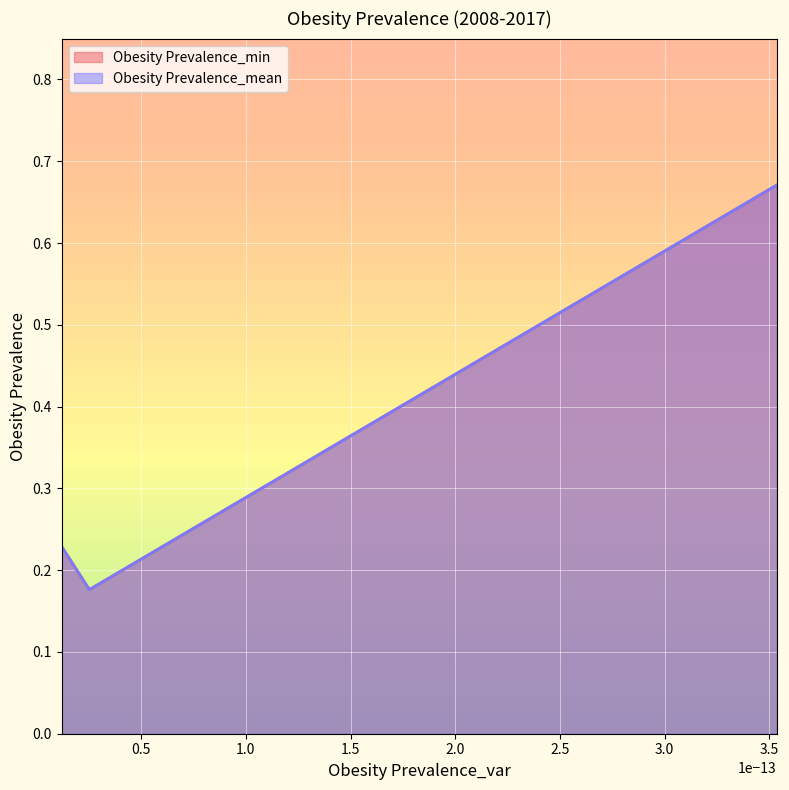

Does the chart display data point markers on the line(s)?

No